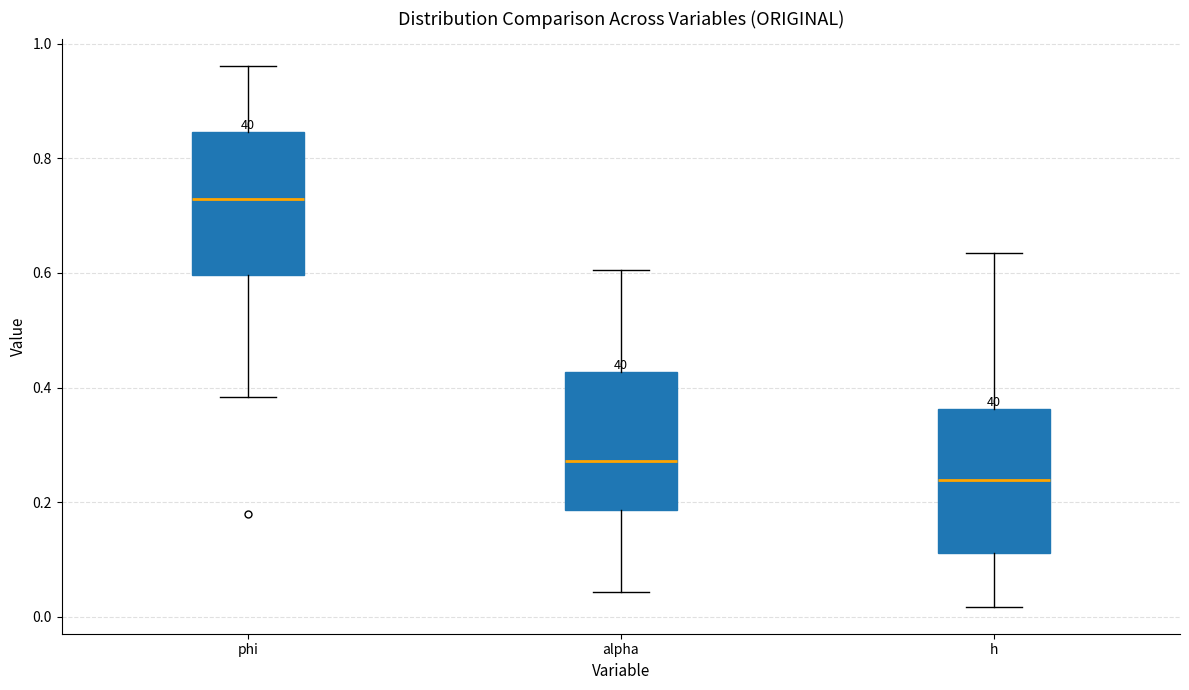

Reading left to right, read every box against the y-axis: the position of its median line, the range the box covers, and the ends of its whiskers. The values are not printed on the chart, so give them approximately, as read against the axis.

phi: median 0.72, box 0.60 to 0.84, whiskers 0.38 to 0.96
alpha: median 0.28, box 0.18 to 0.42, whiskers 0.04 to 0.60
h: median 0.24, box 0.12 to 0.36, whiskers 0.02 to 0.64